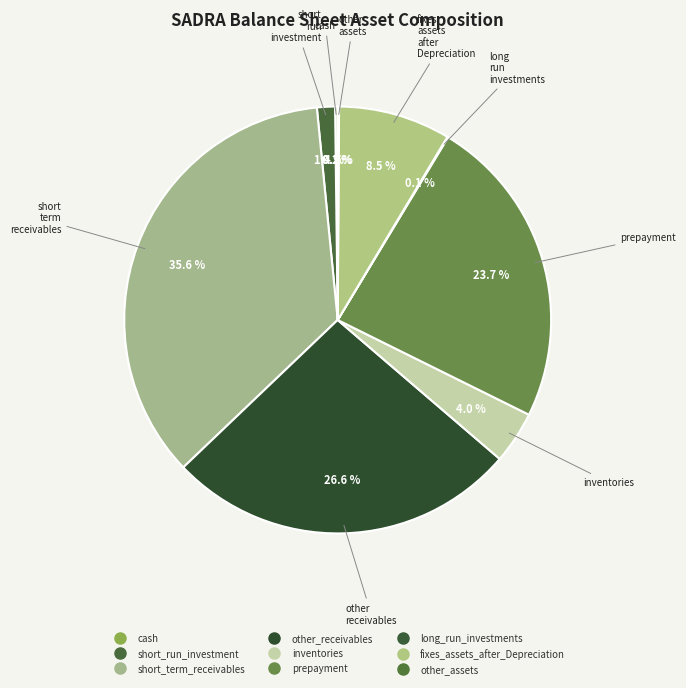

What is the largest slice in the pie chart?

short_term_receivables